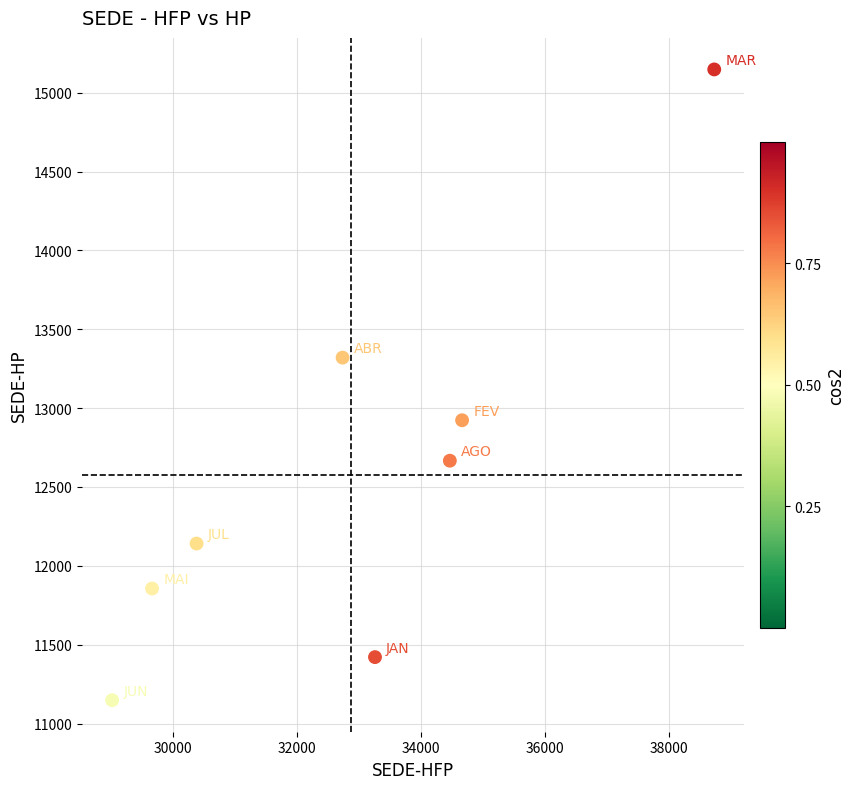

What is the average X value?

32862.7